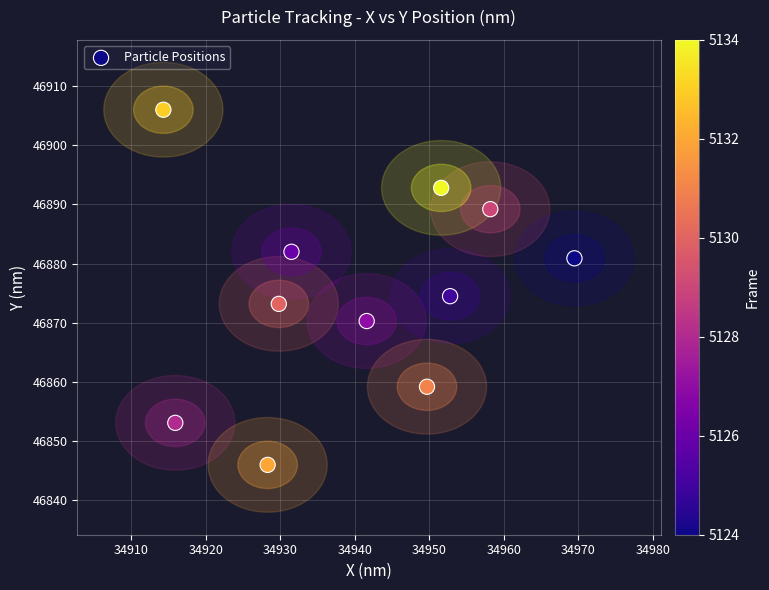

What is the range of X values (max minus min)?

55.2